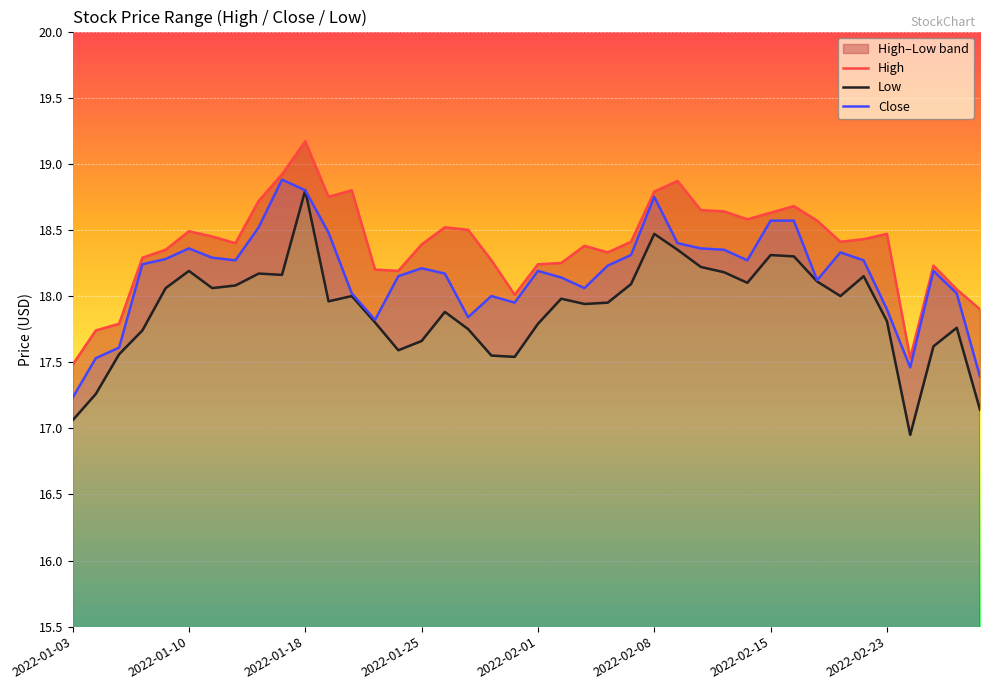

Is it true that High equals 18.6 at 28?

True